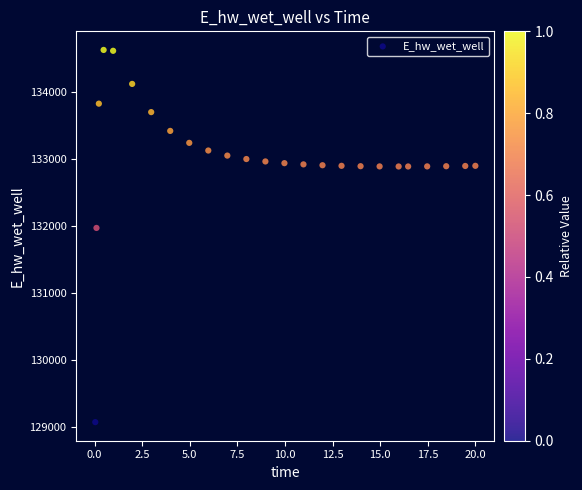

What Y value in the scatter plot is closest to 131849?

131970.0